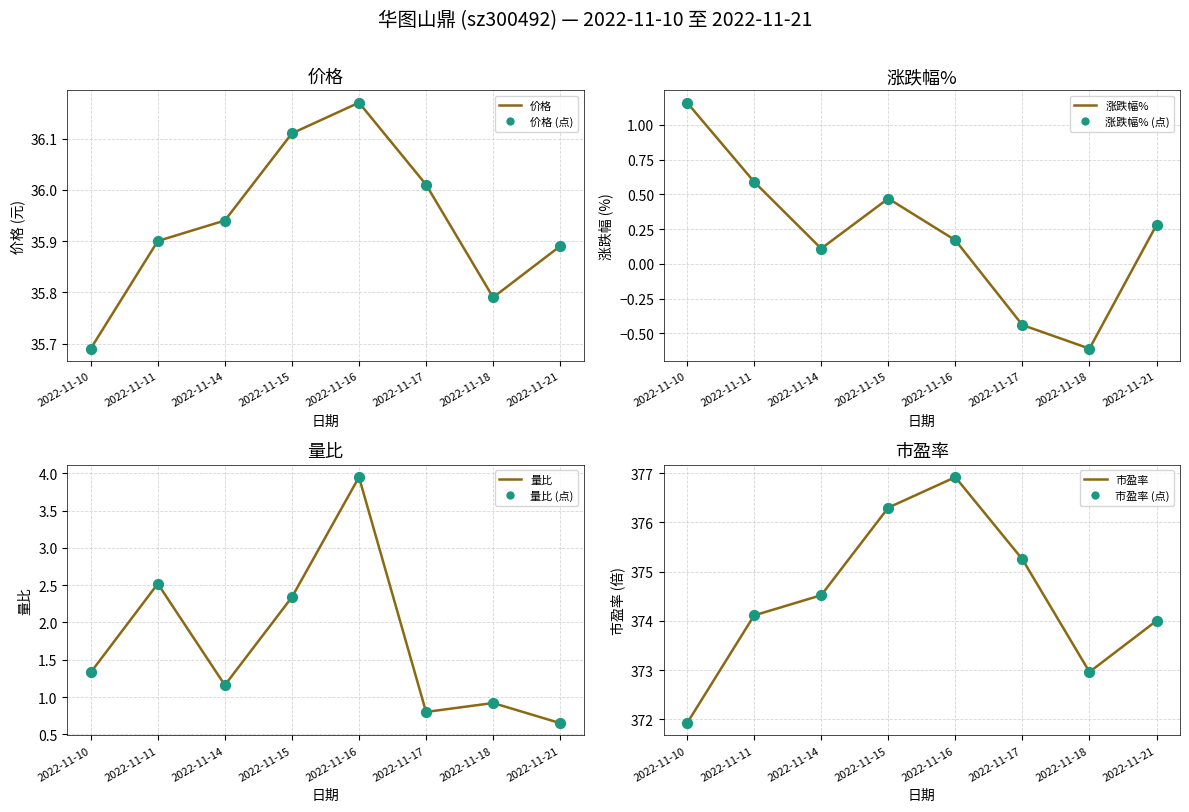

Which series has the largest Y range (max minus min)?

市盈率